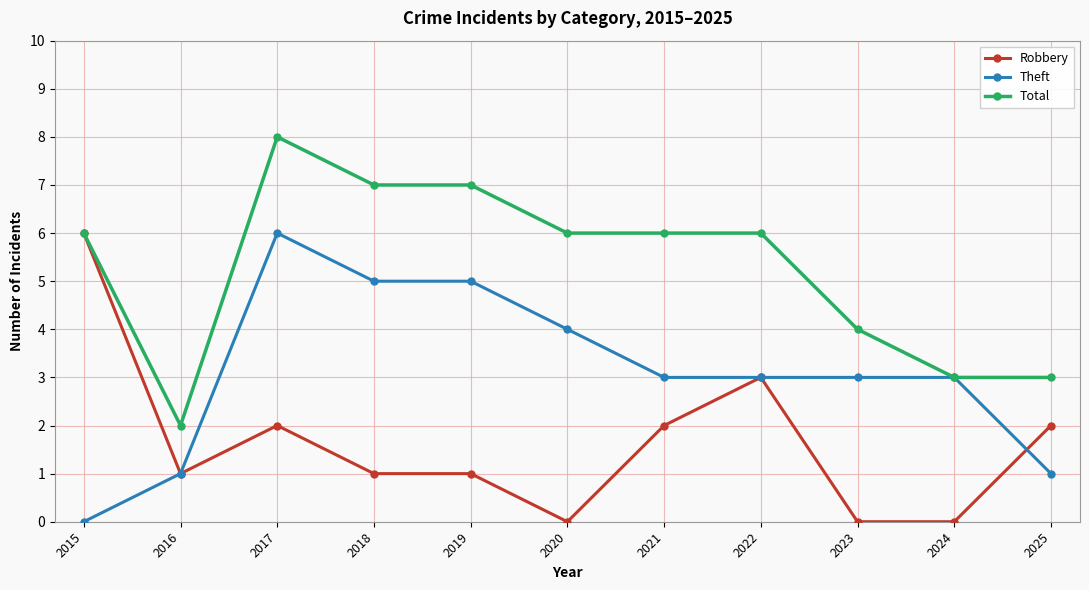

Is it true that Total equals 8 at 2017?

True